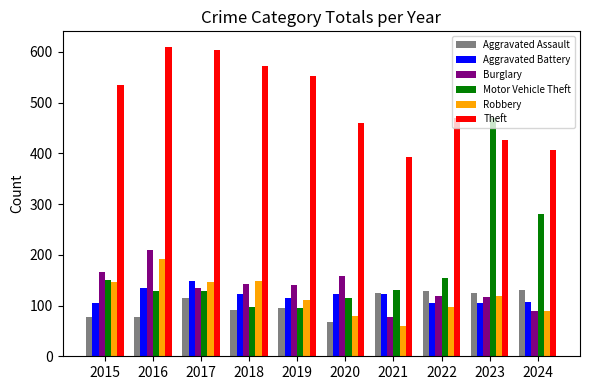

What are all the series names shown in the legend?

Aggravated Assault, Aggravated Battery, Burglary, Motor Vehicle Theft, Robbery, Theft